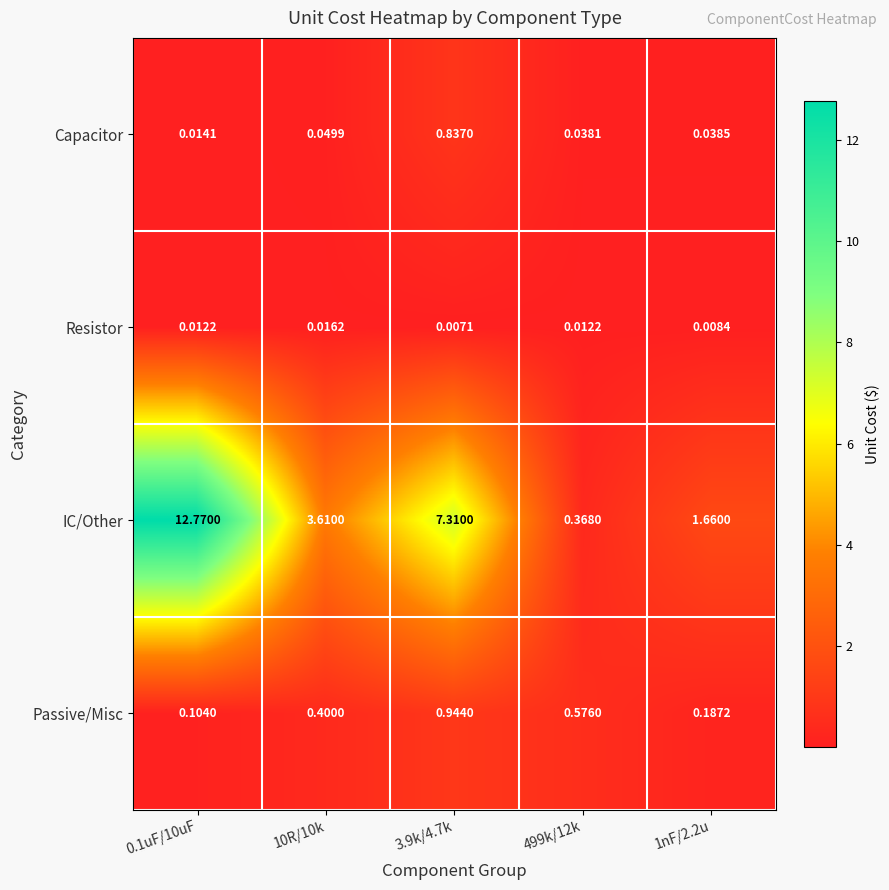

Which series has the largest total across all categories?

IC/Other